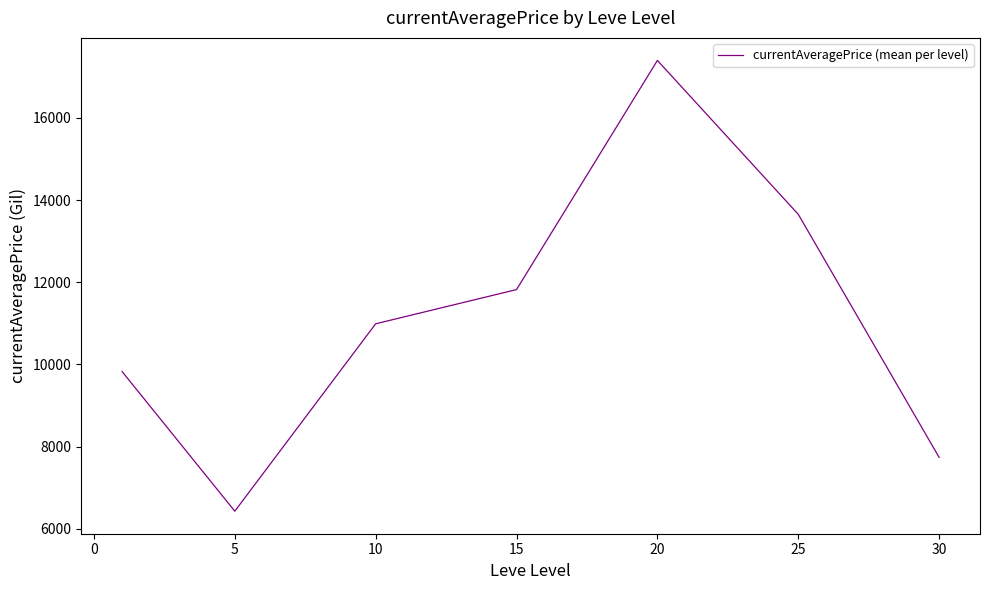

What is the difference between the maximum and minimum values?

10972.2